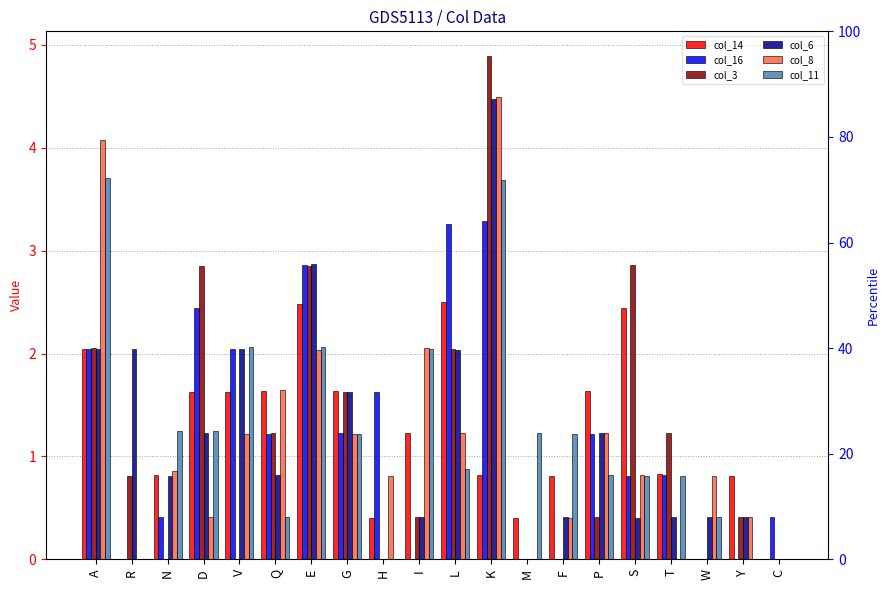

At which label is col_11 closest to 1?

L